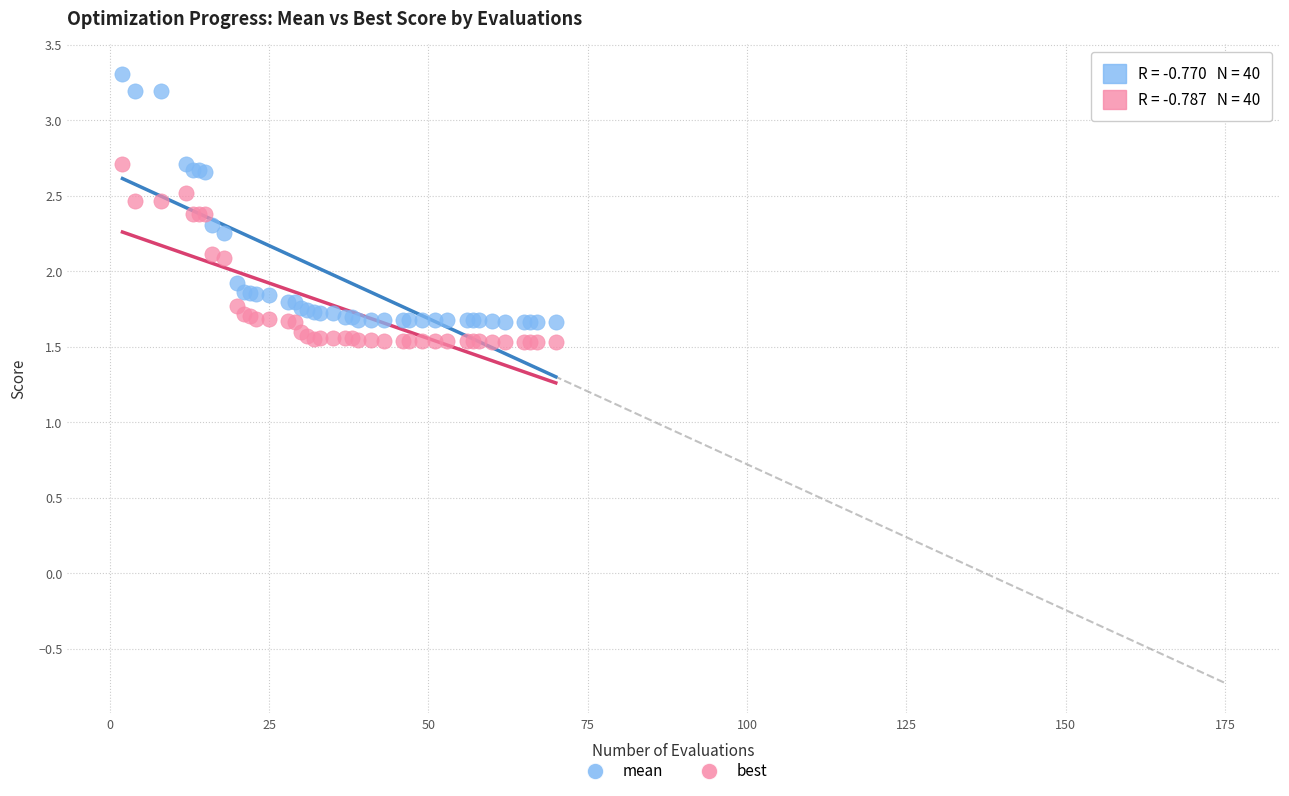

Which series contains the highest Y value?

mean